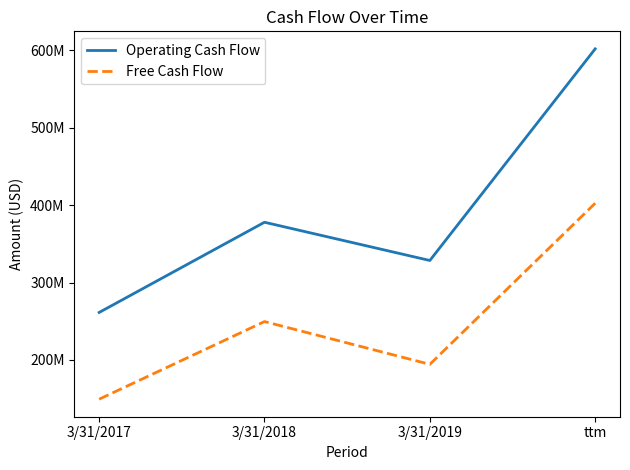

List the series in order of their overall mean, lowest first.

Free Cash Flow, Operating Cash Flow